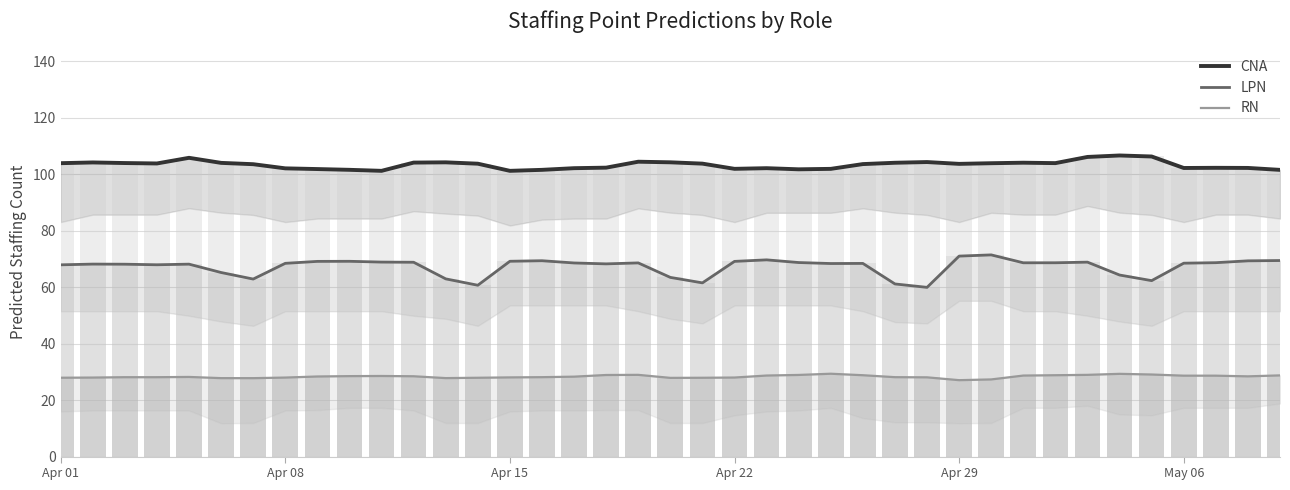

What is the difference between the maximum and second lowest values in the RN series?

2.0